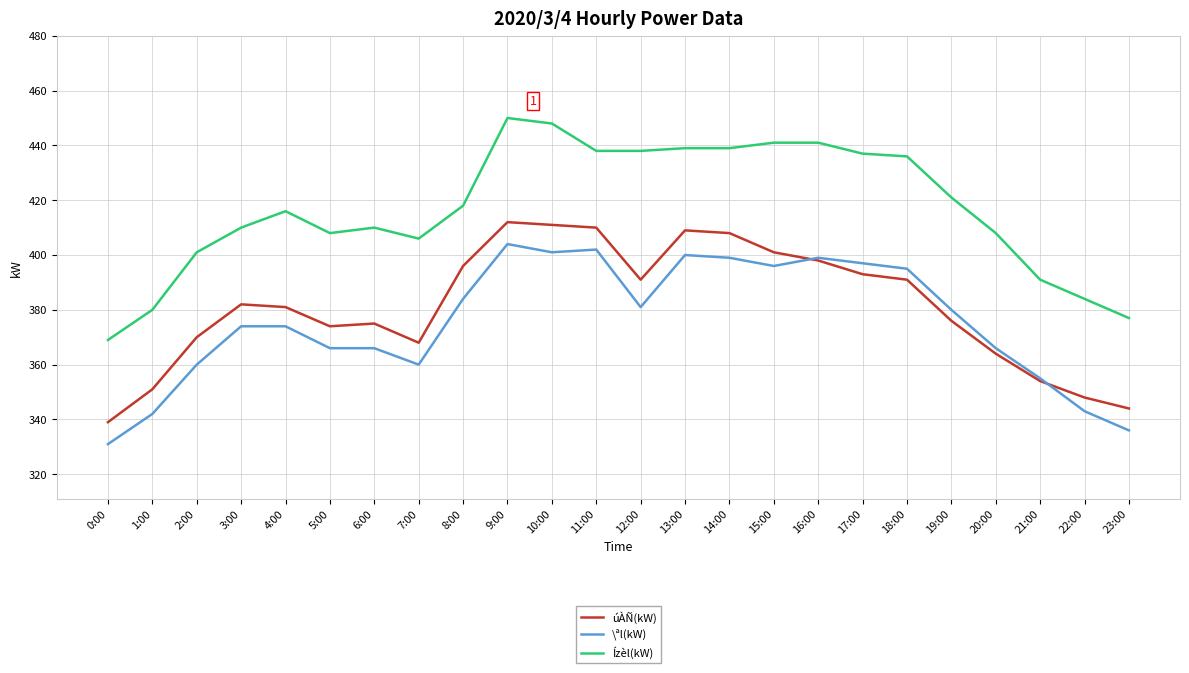

Between 10:00 and 19:00, which series saw the biggest shift?

úÀÑ(kW)